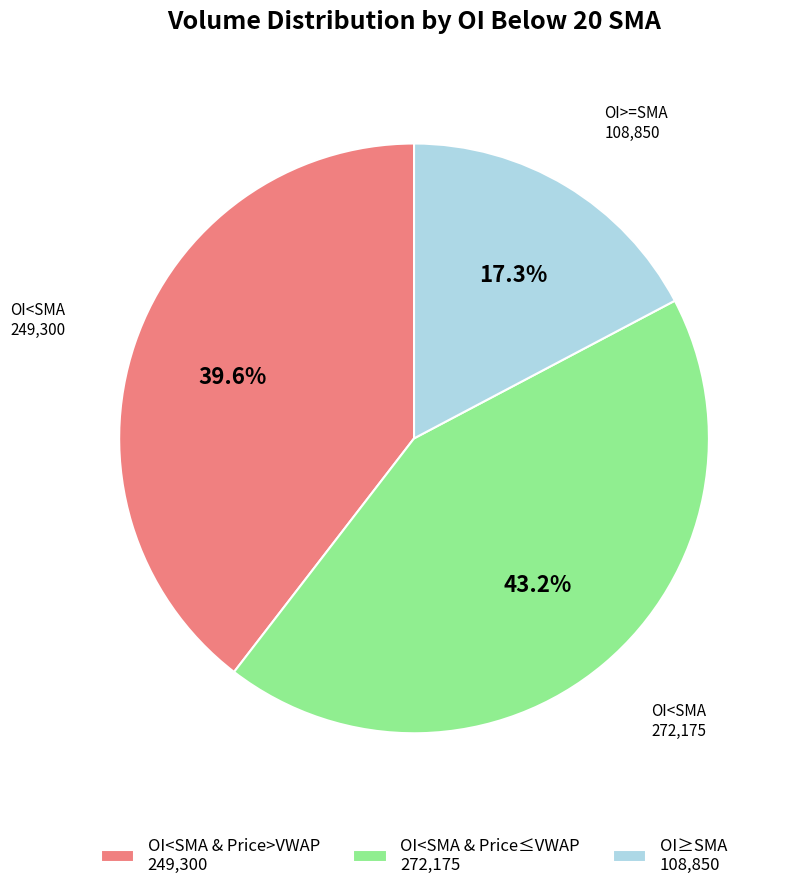

How many slices are in this pie chart?

3